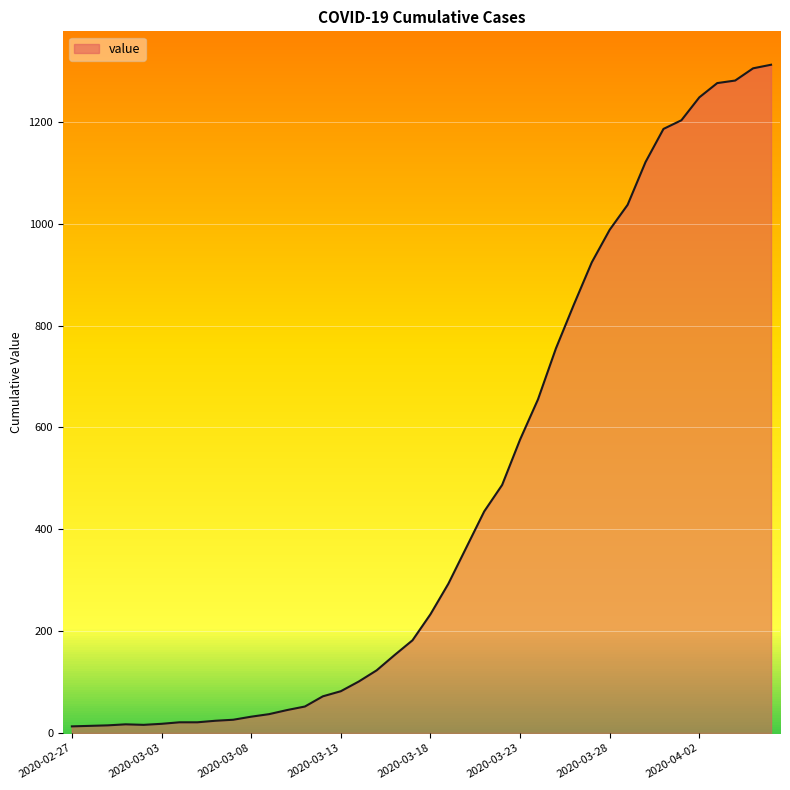

At which category does the data reach its first local valley?

2020-03-02